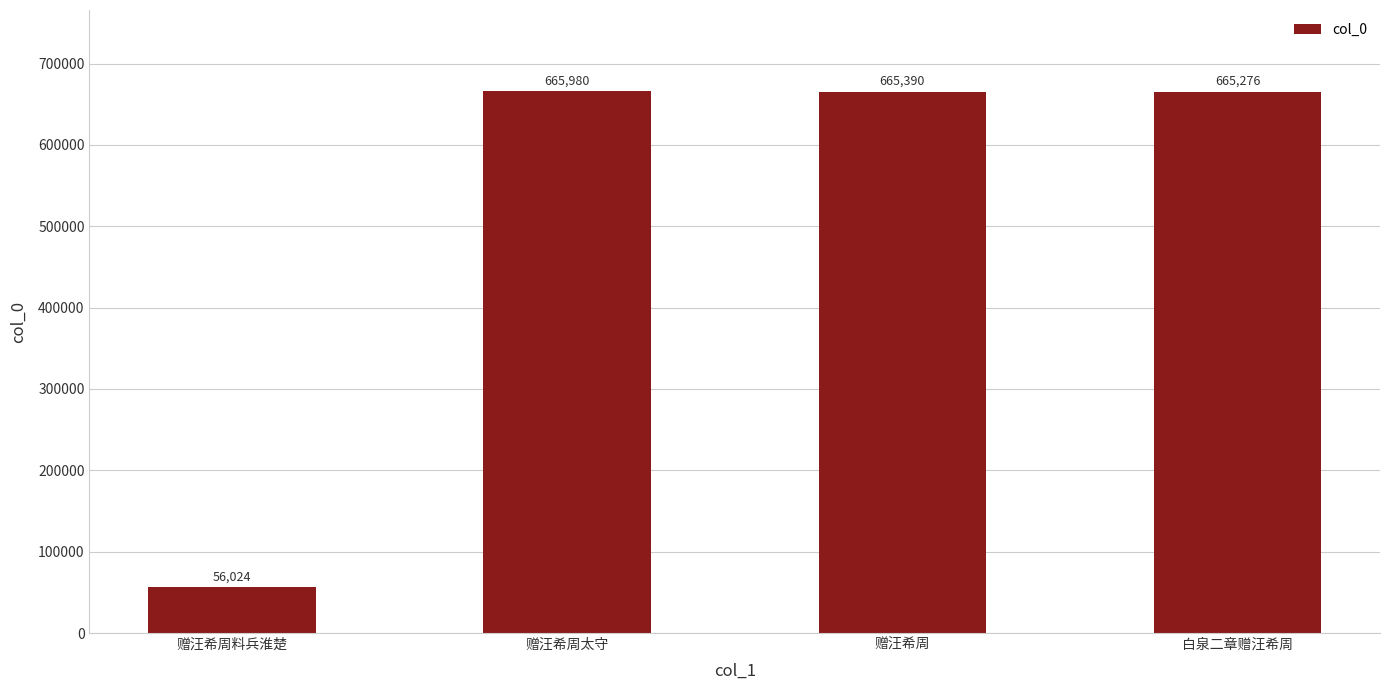

What is the label of the 3rd bar from the left?

赠汪希周